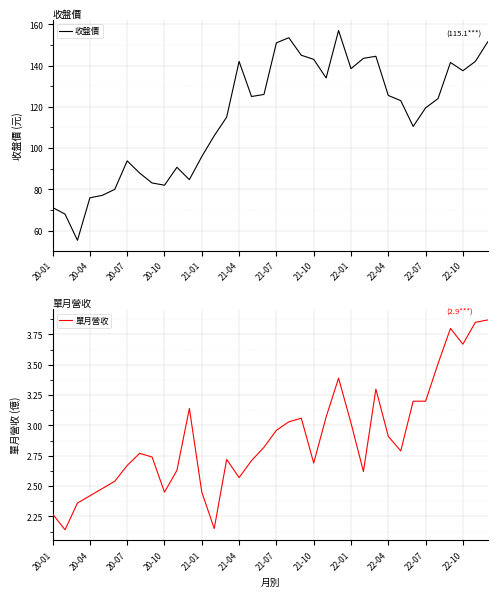

What is the lowest value of the 單月營收 series?

2.1